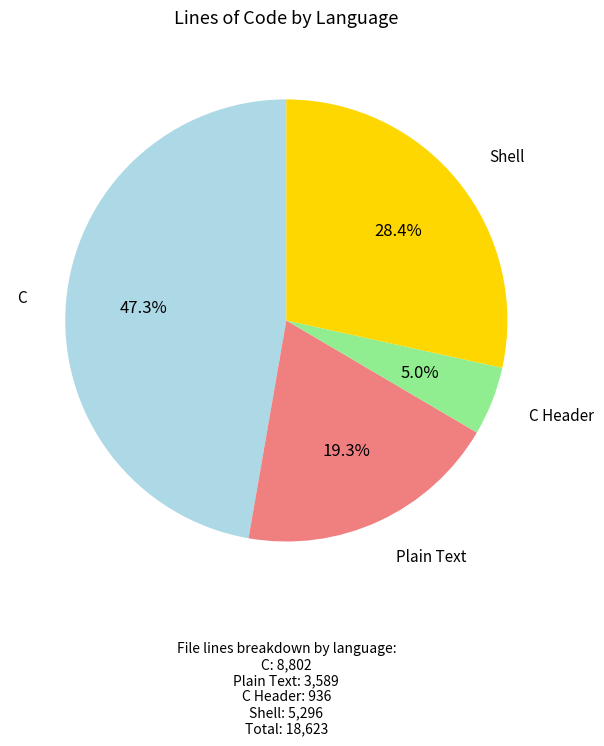

Is there any slice that represents more than half of the pie?

No